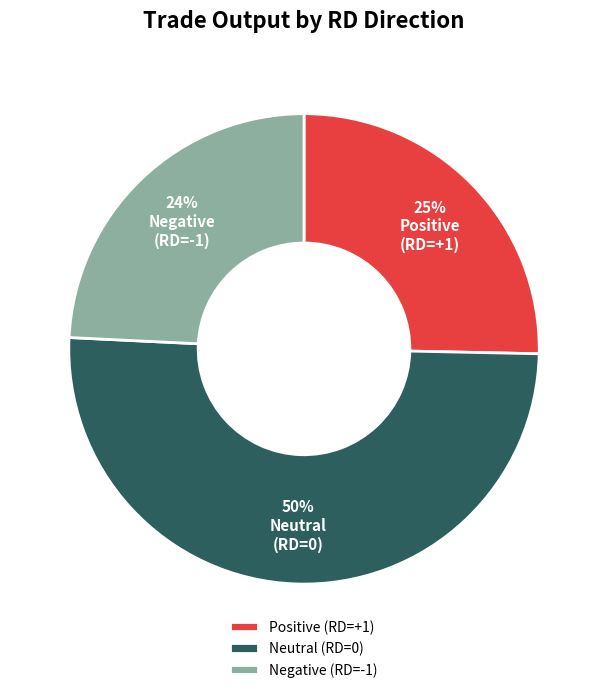

Does any single category account for the majority?

Yes